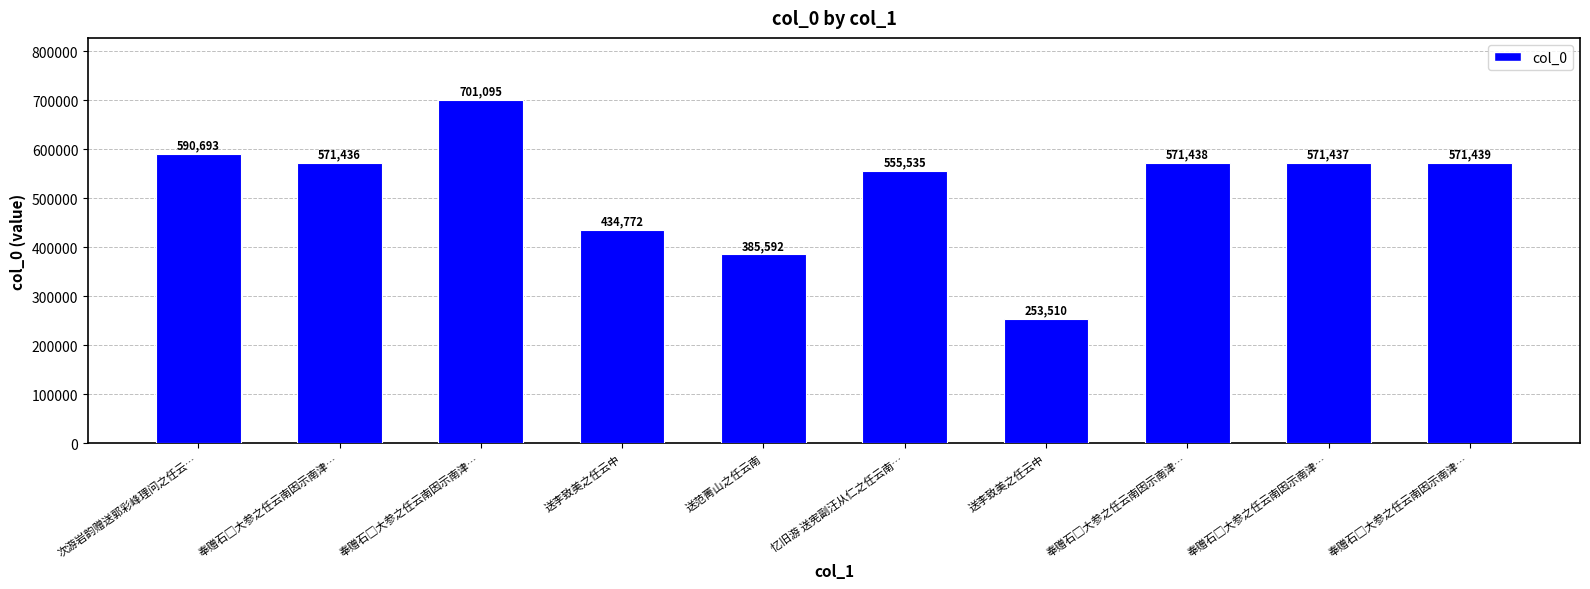

What is the ratio of the value at 送李致美之任云中 to the value at 奉赠石□大参之任云南因示南津…?

0.6